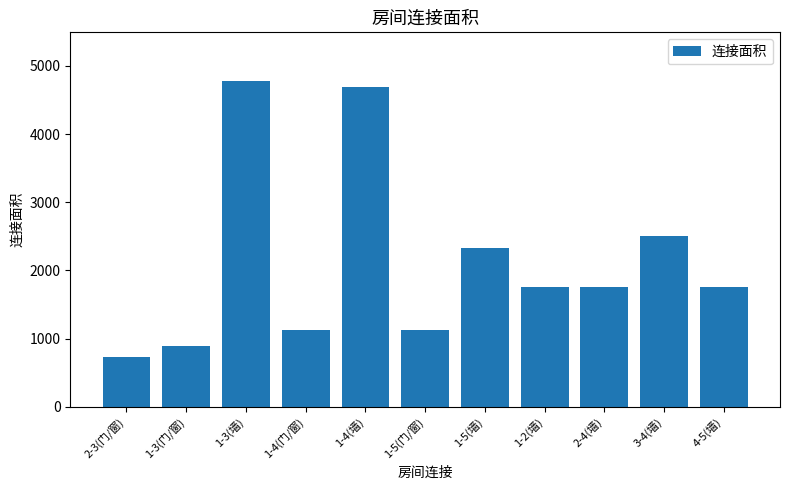

What is the change in value from 1-3(门/窗) to 1-4(墙)?

+3792